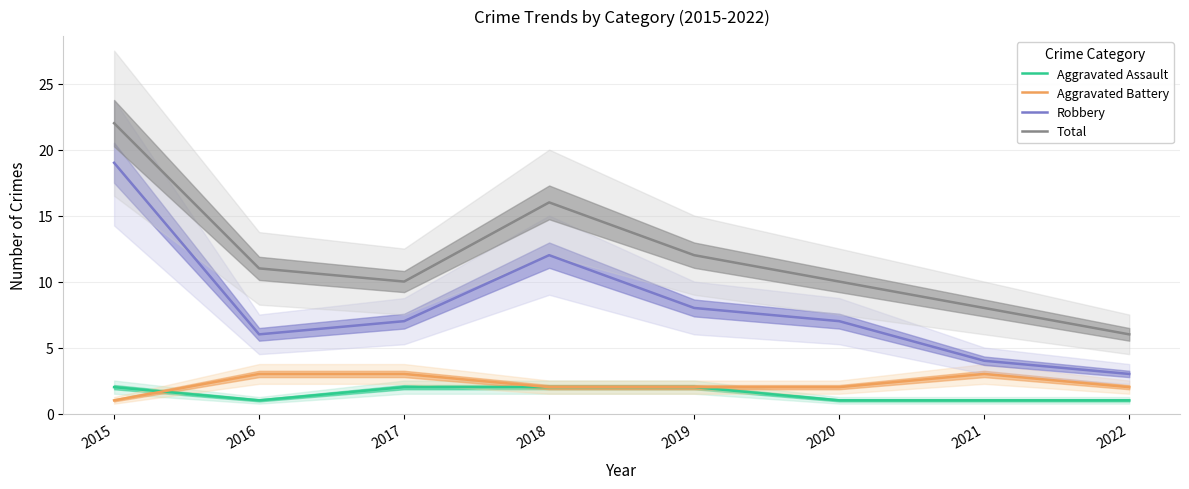

Is the value of Aggravated Battery at 2020 greater than the value of Robbery at 2017?

No